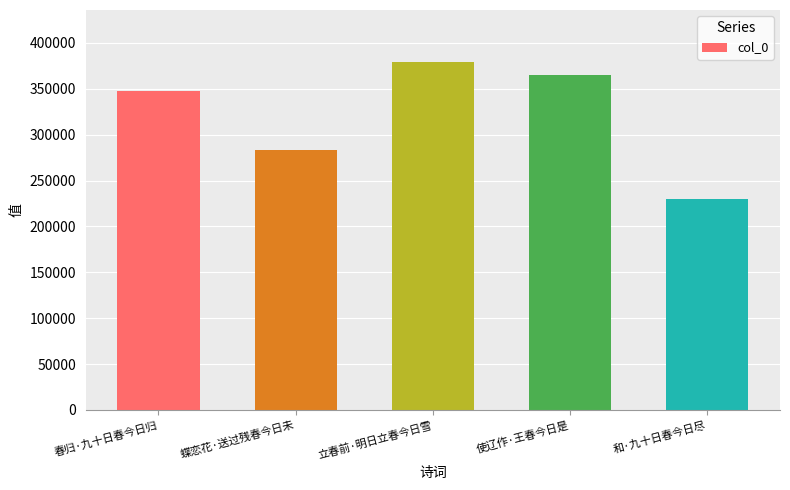

List the labels in order of value, largest first.

立春前·明日立春今日雪, 使辽作·王春今日是, 春归·九十日春今日归, 蝶恋花·送过残春今日未, 和·九十日春今日尽